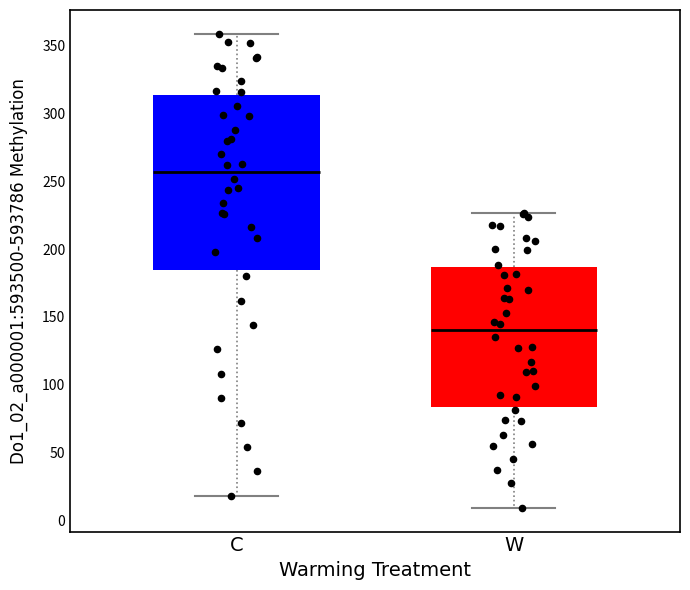

Where is the lower edge of the box for W on the y-axis? The values are not printed on the chart, so give them approximately, as read against the axis.

85